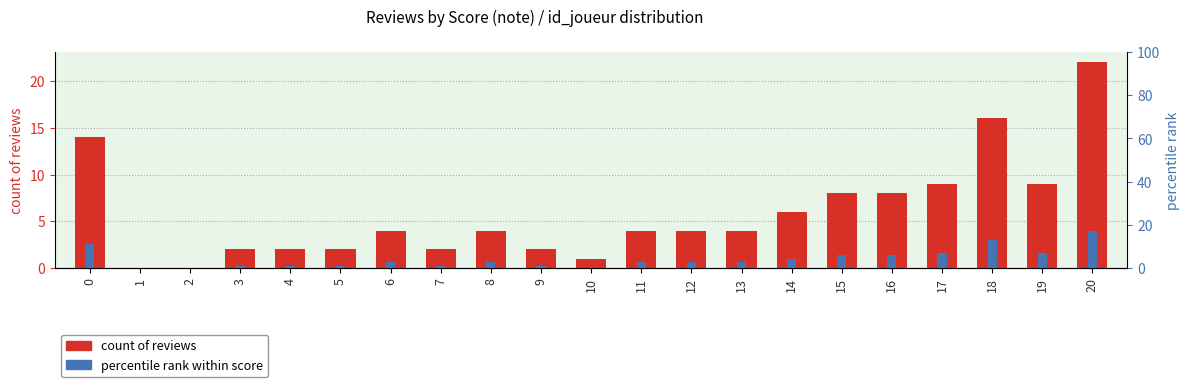

Rank the categories by count of reviews value from highest to lowest.

20, 18, 0, 17, 19, 15, 16, 14, 6, 8, 11, 12, 13, 3, 4, 5, 7, 9, 10, 1, 2